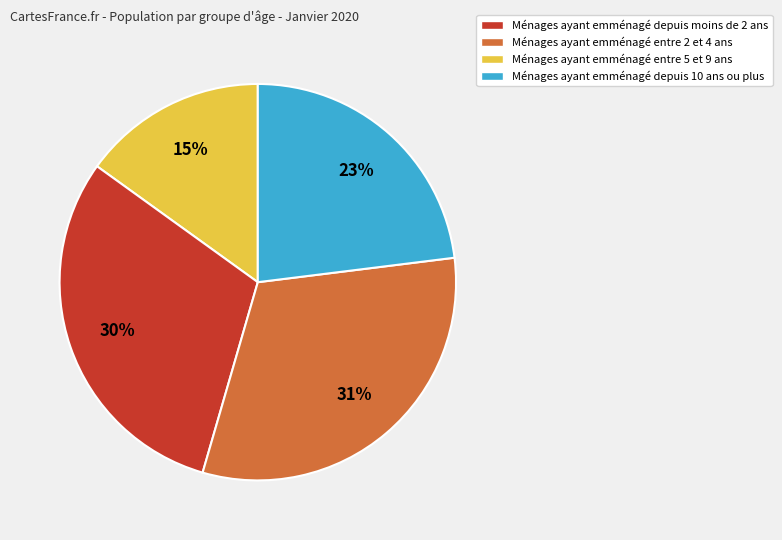

How many segments does this pie chart have?

4